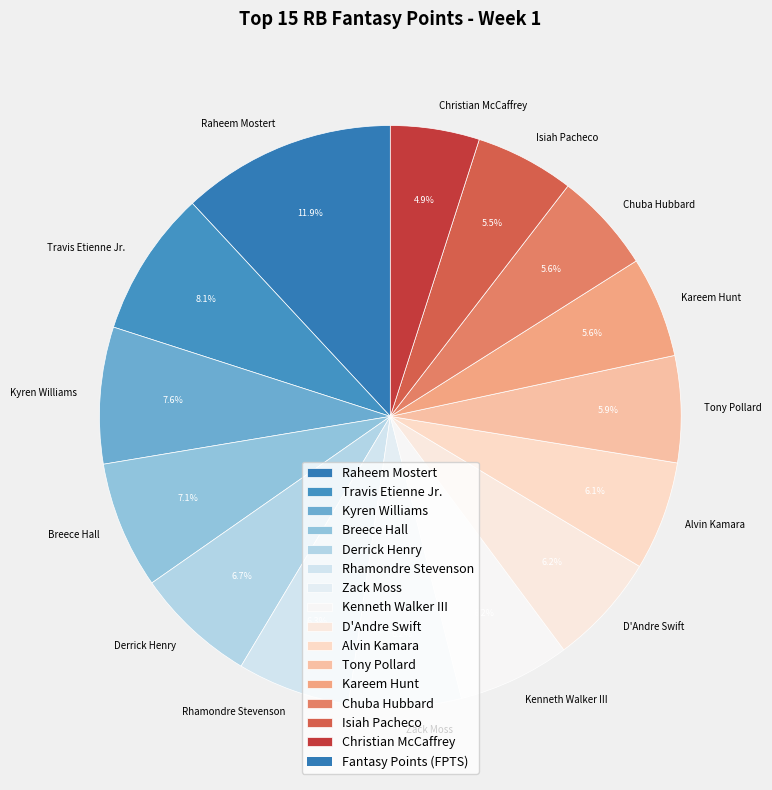

Is it true that Derrick Henry is 15% of the pie?

False